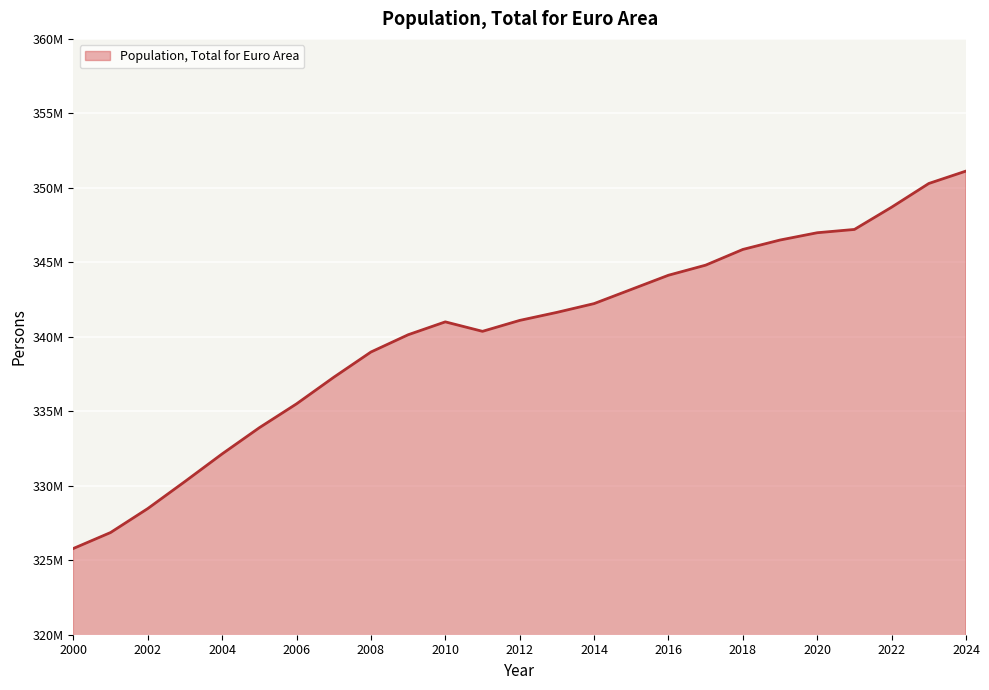

Where is the first local maximum?

2010